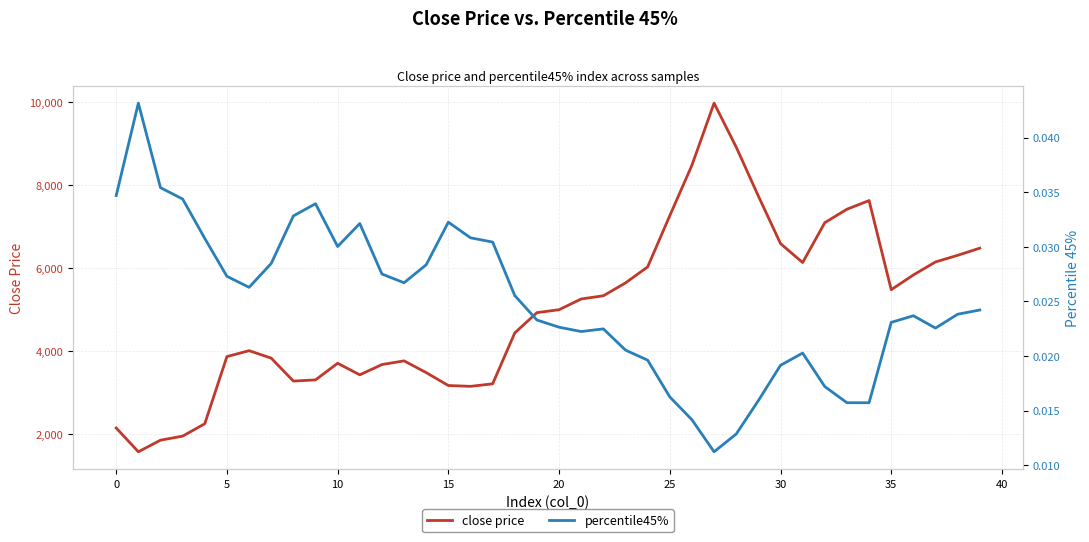

What is the label of the 25th point from the right?

15